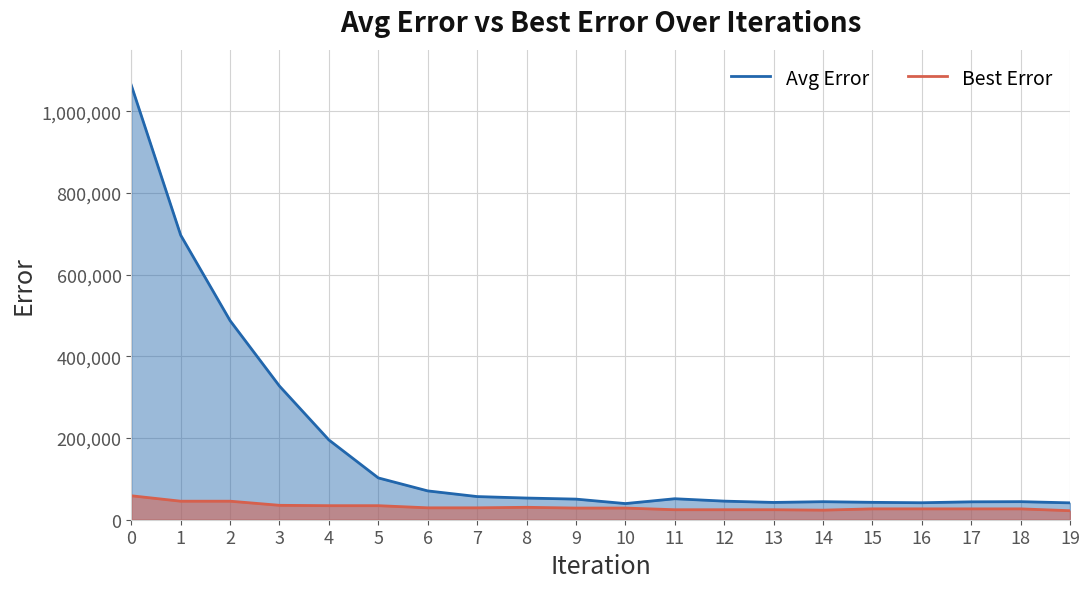

The Avg Error series shows 79486.3 at 14. True or false?

False